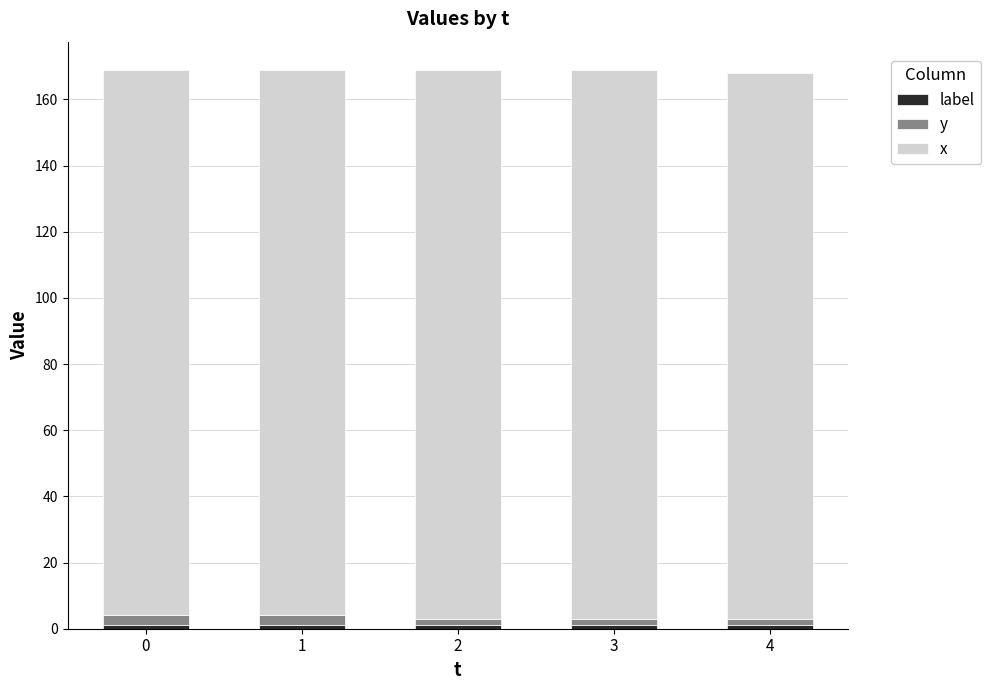

The y series shows 1 at 4. True or false?

False